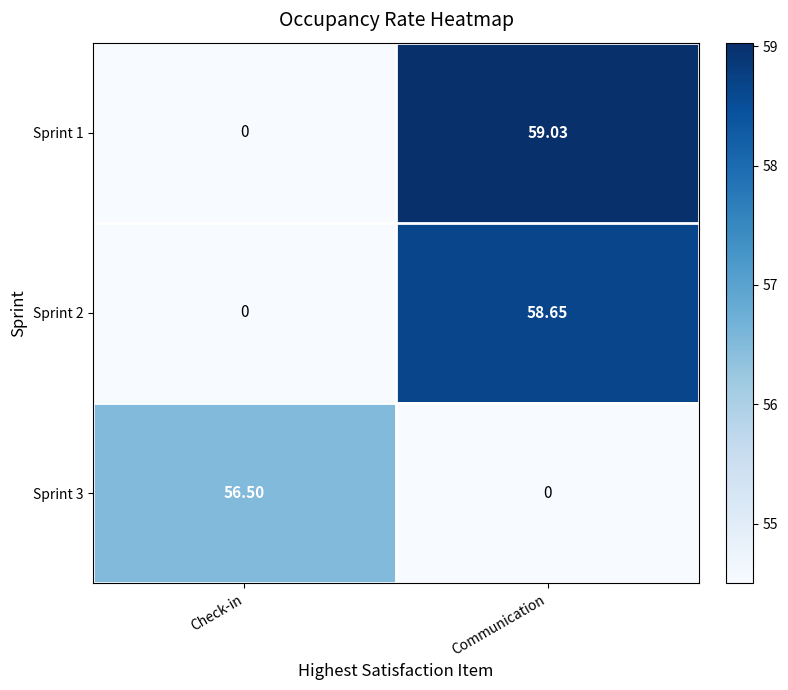

At how many categories does at least one series exceed 7?

2